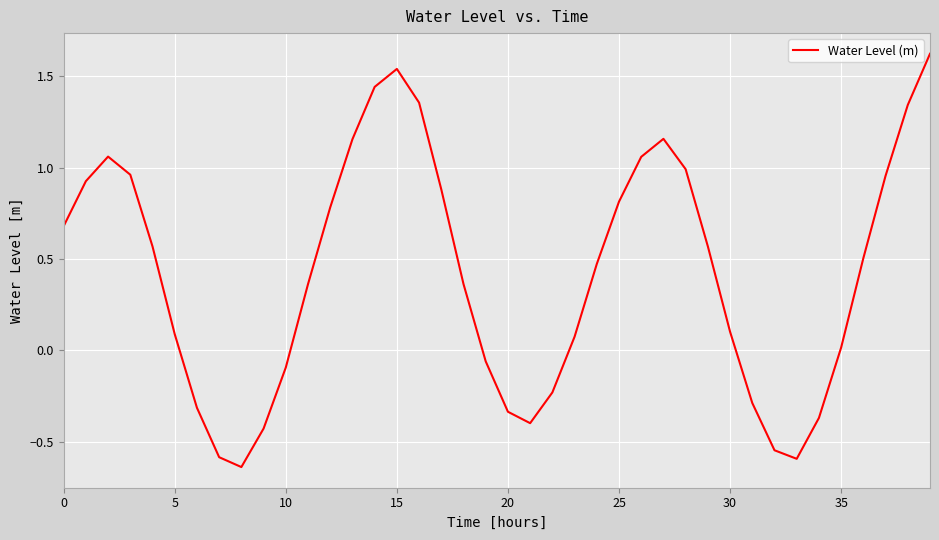

What is the maximum value shown in the chart?

1.6